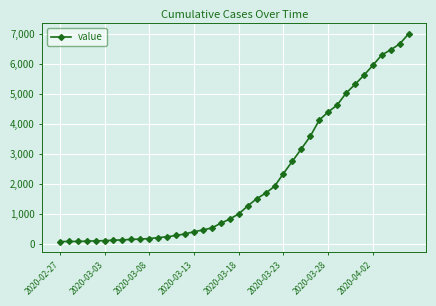

What is the difference between the second highest and minimum values?

6598